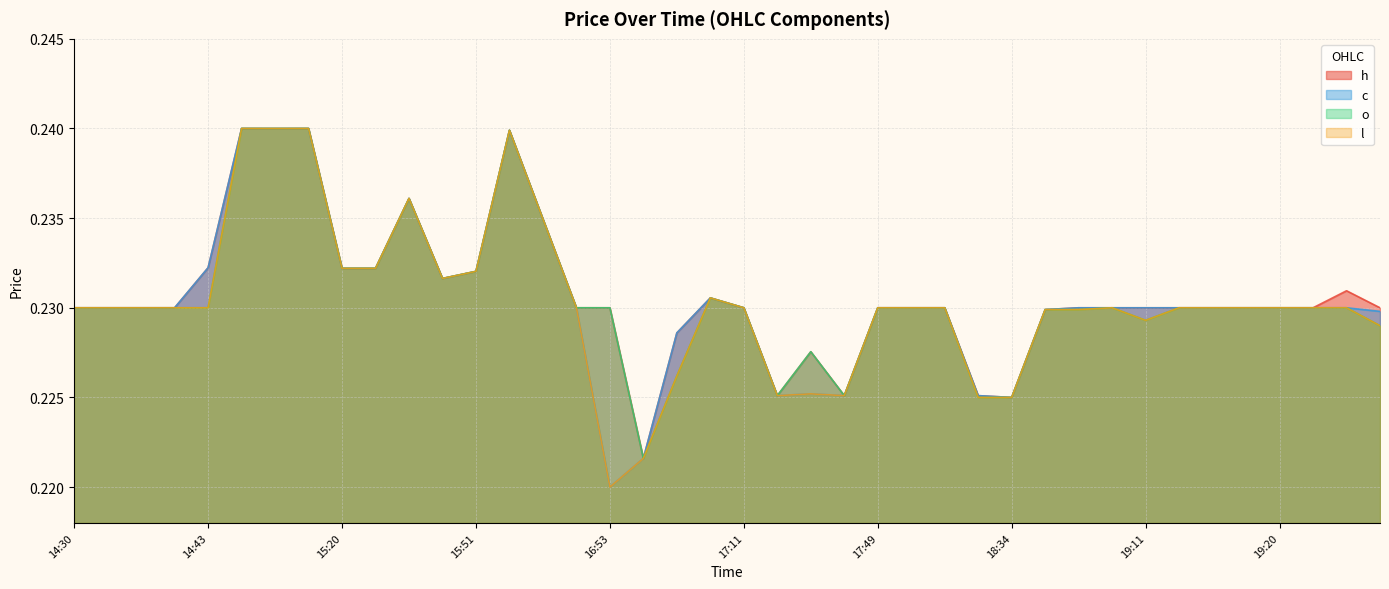

What is the minimum value shown in the chart?

0.2